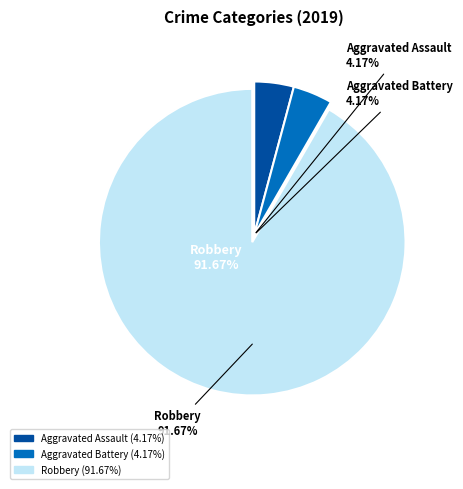

What portion of the pie excludes Aggravated Assault?

95.8%